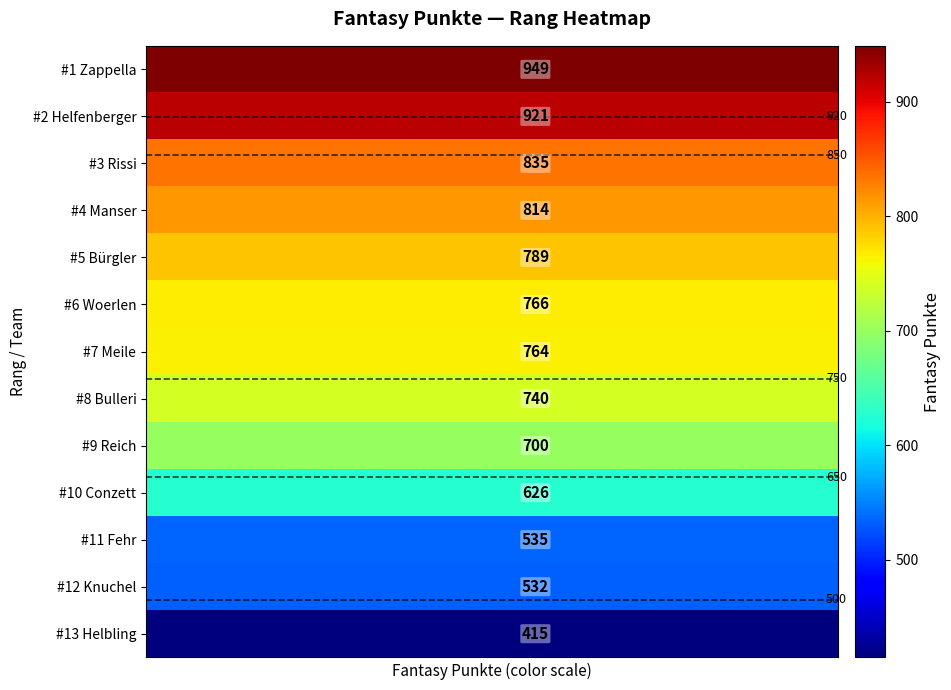

What is the smallest value displayed?

415